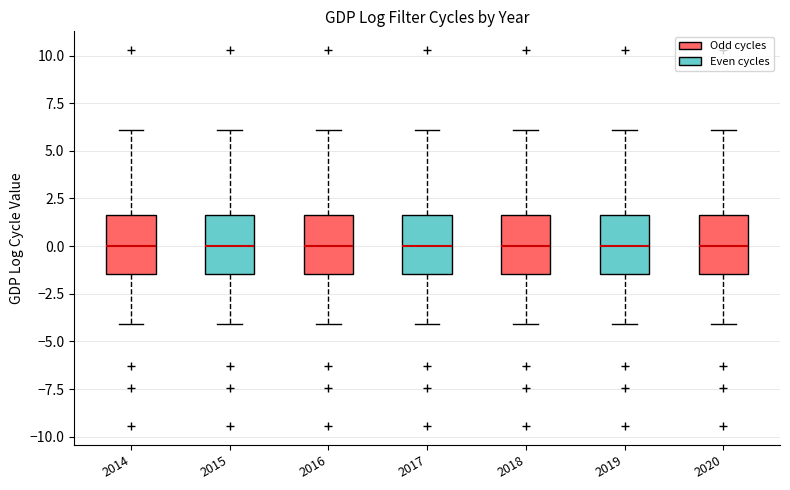

Where does the median line of the box at x = 2018 sit on the y-axis? The values are not printed on the chart, so give them approximately, as read against the axis.

0.0